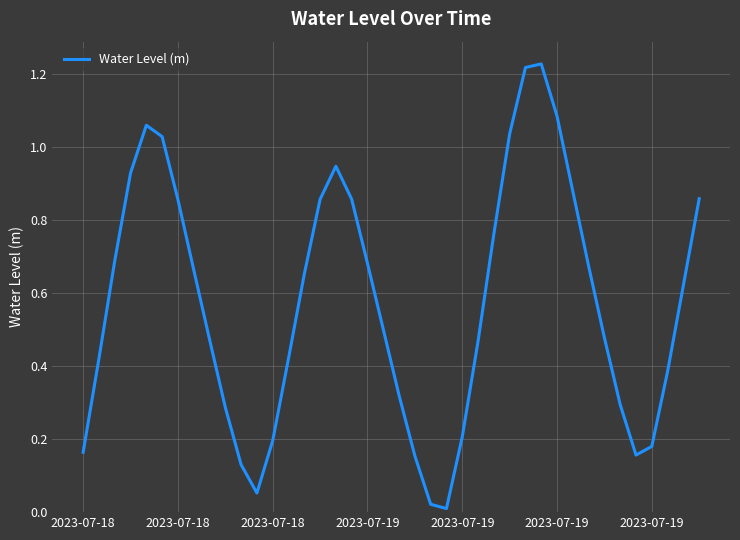

Does the chart display data point markers on the line(s)?

No